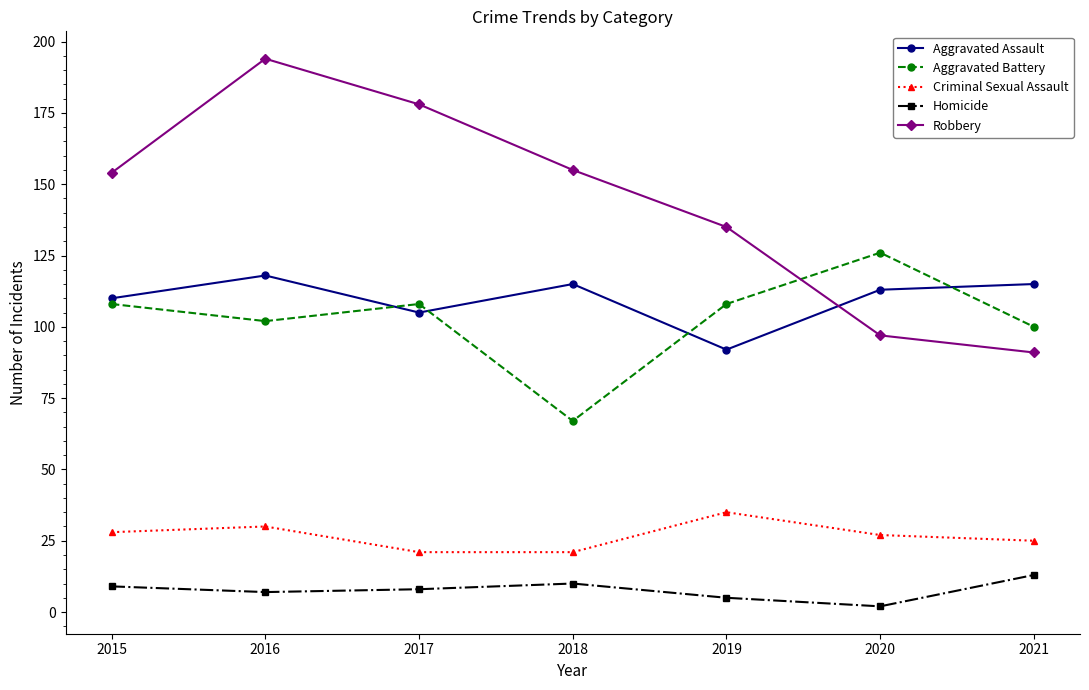

Which category has the highest value across all series?

2016